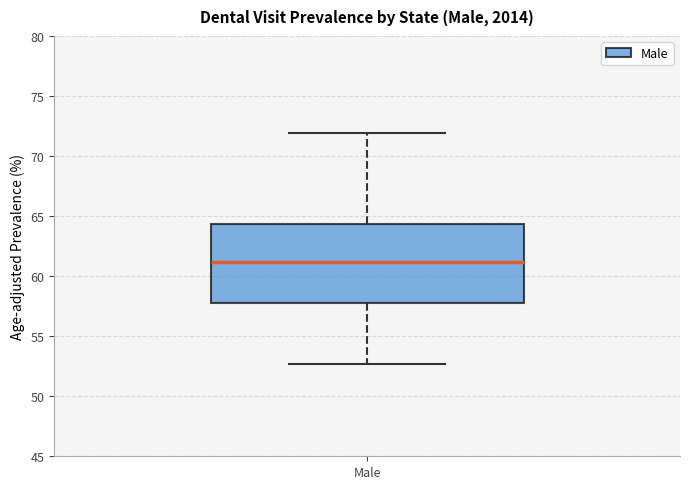

Transcribe this box plot: give where the median line is, the range the box spans, and where the two whiskers end, as read against the y-axis. The values are not printed on the chart, so give them approximately, as read against the axis.

median 61.0, box 58.0 to 64.5, whiskers 52.5 to 72.0